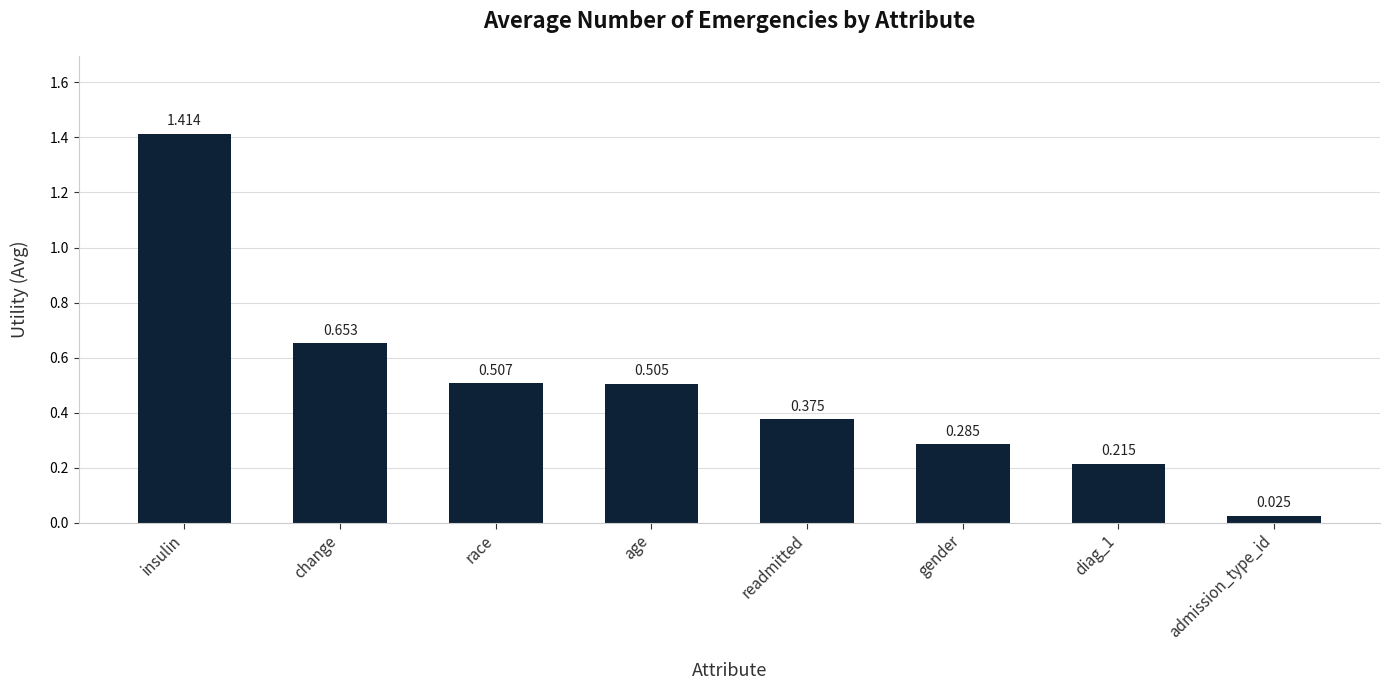

Which label corresponds to the smallest value in the chart?

admission_type_id